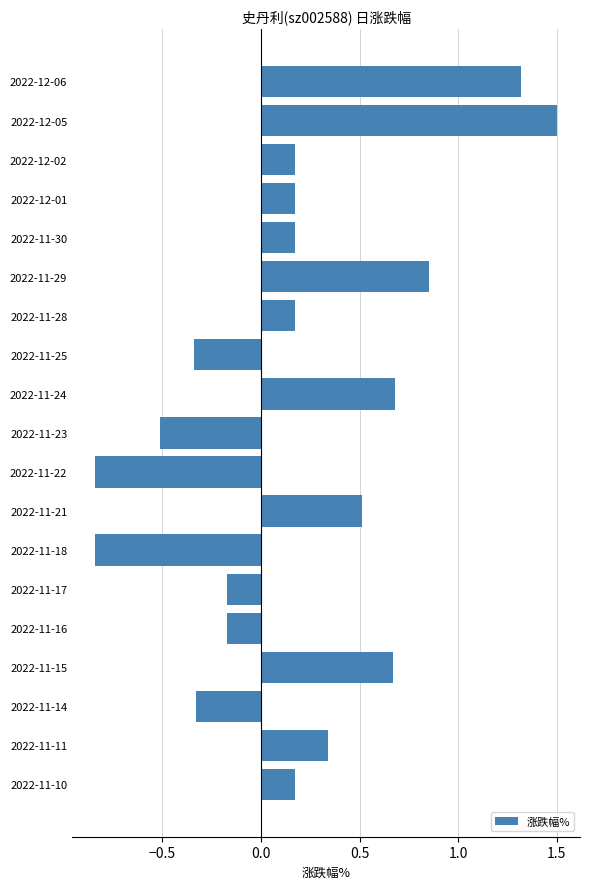

What is the maximum value shown in the chart?

1.5